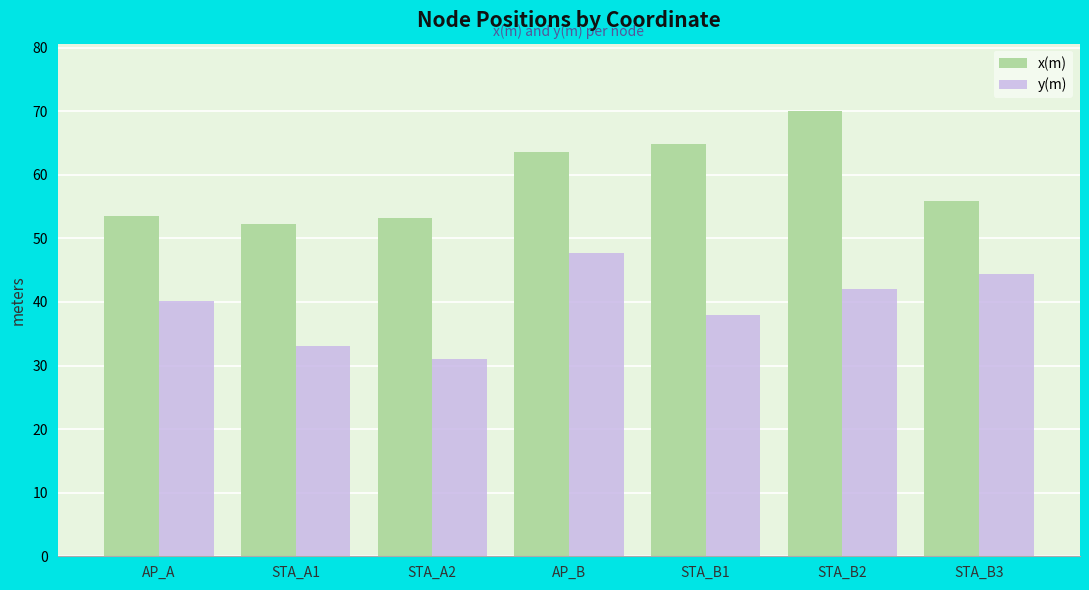

What is the smallest value displayed?

31.1